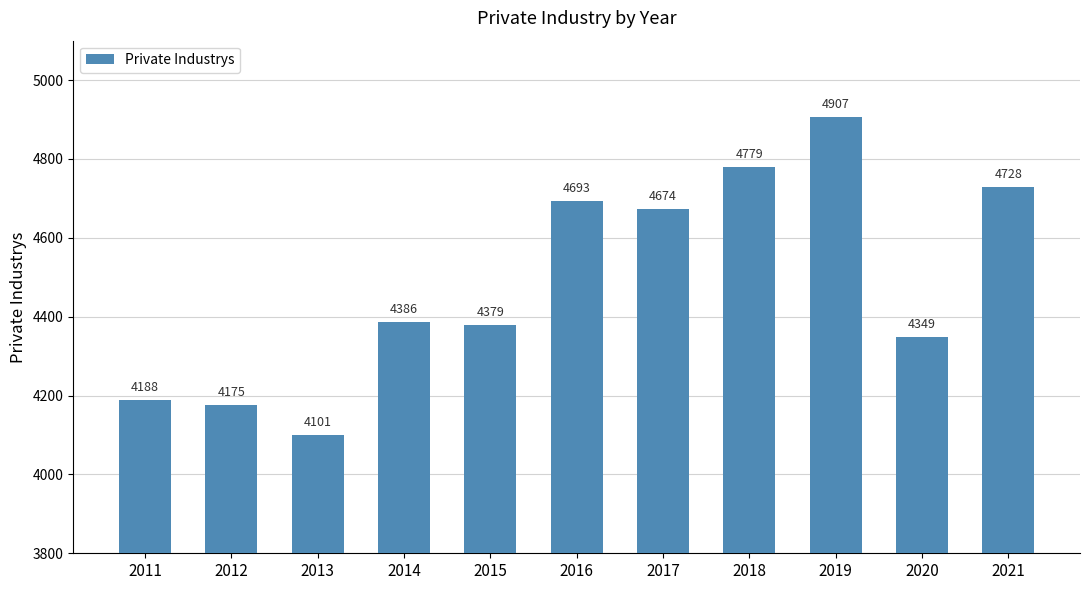

What is the value of the 10th bar from the left?

4349